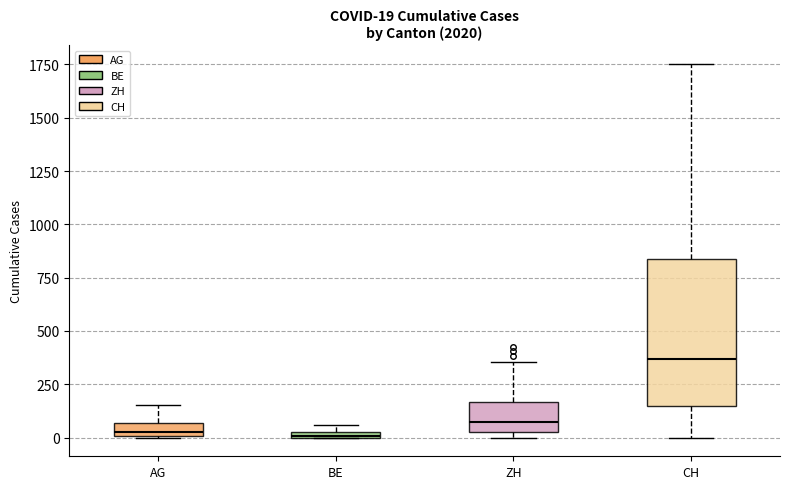

Which box is the tallest, from its lower edge to its upper edge?

CH